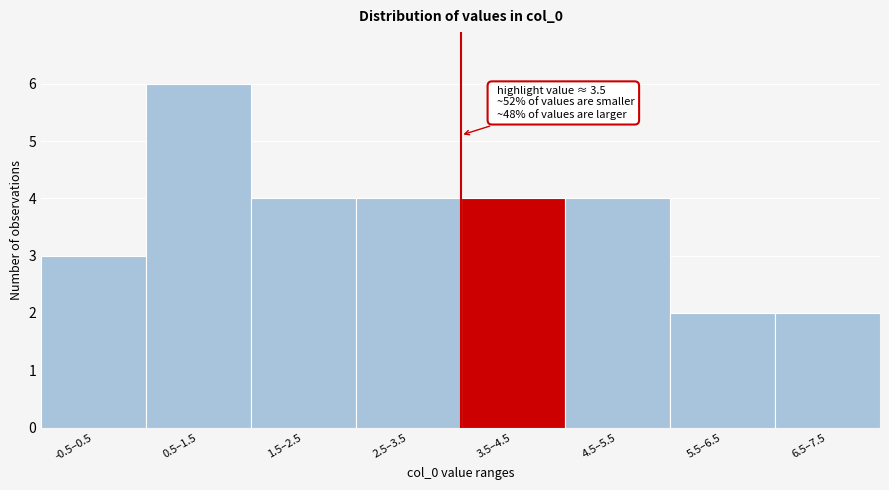

Reading left to right, what are all the values shown in this chart?

-0.5–0.5=3	0.5–1.5=6	1.5–2.5=4	2.5–3.5=4	3.5–4.5=4	4.5–5.5=4	5.5–6.5=2	6.5–7.5=2